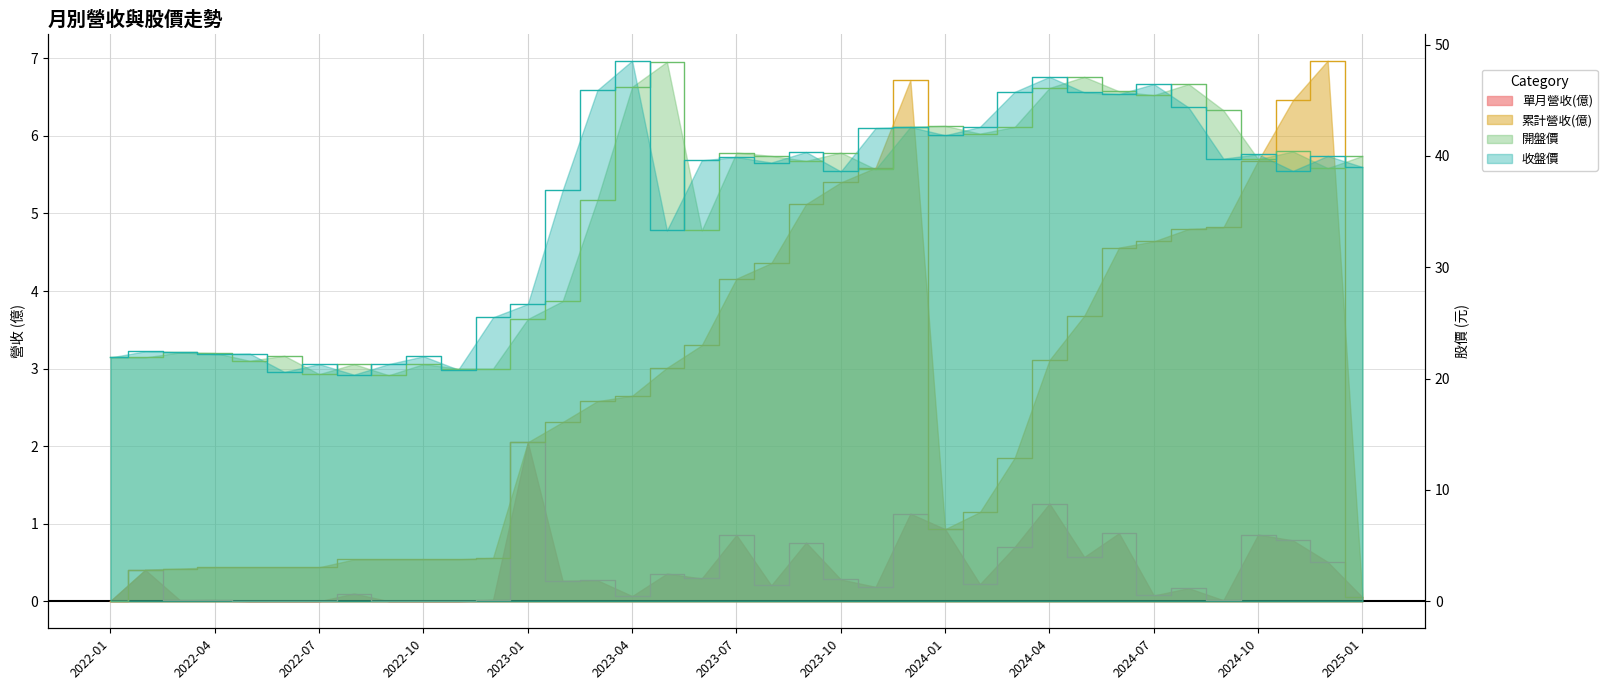

What are all the series names shown in the legend?

單月營收(億), 累計營收(億), 開盤價, 收盤價